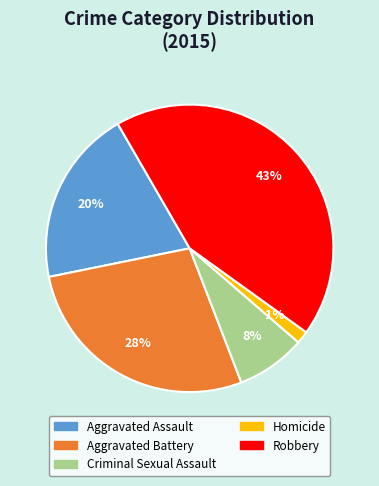

How many segments does this pie chart have?

5